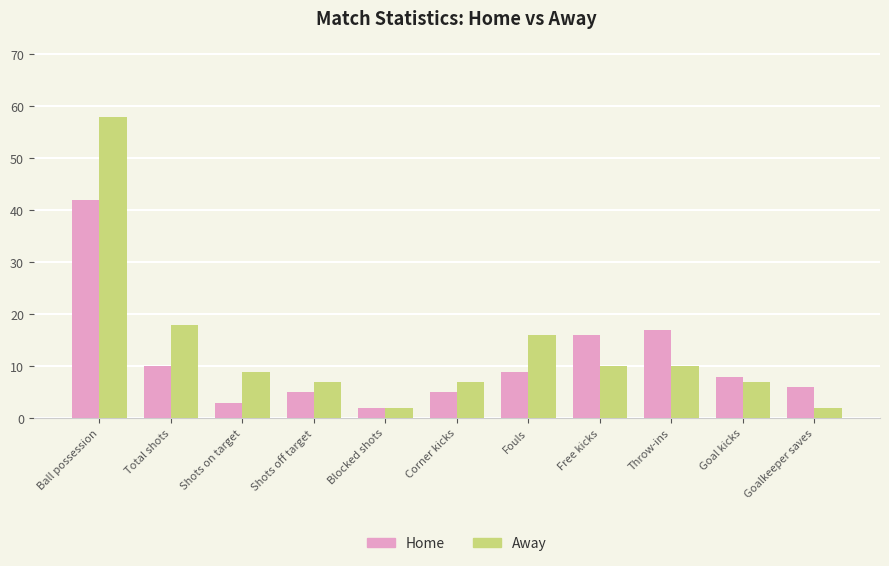

What is the difference between the highest and lowest values at Ball possession?

16